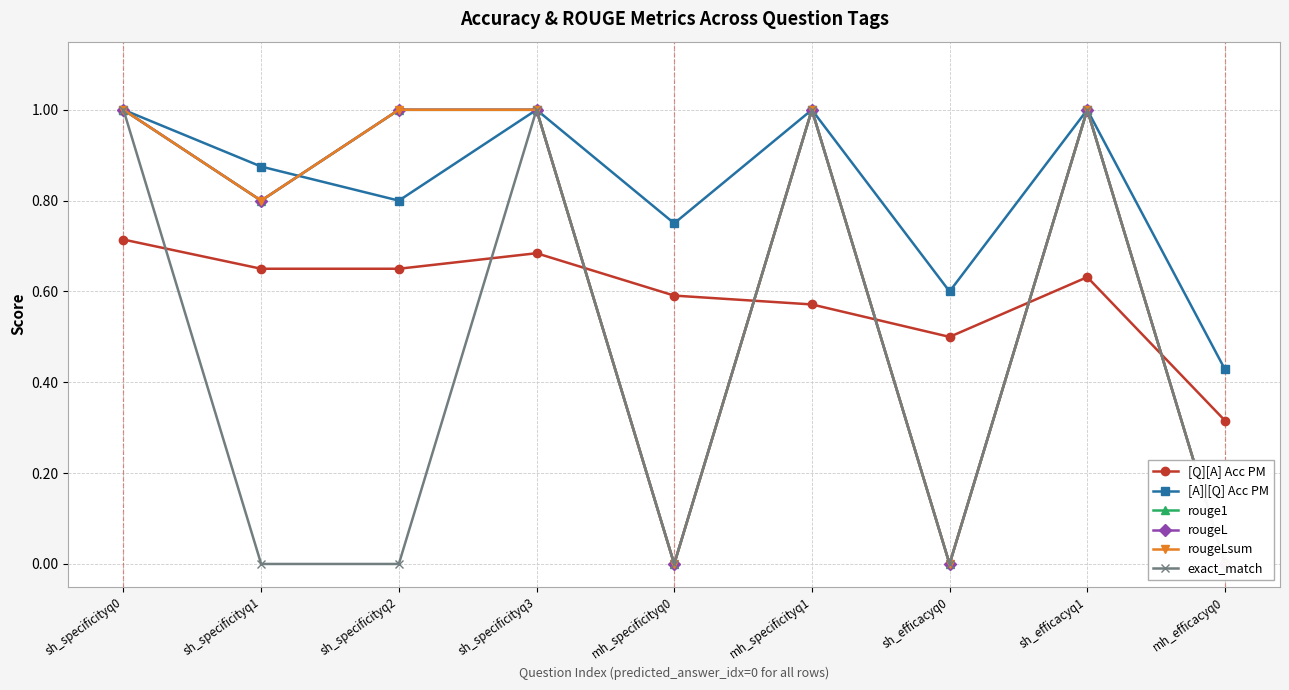

Where is the first local minimum for rougeL?

sh_specificityq1